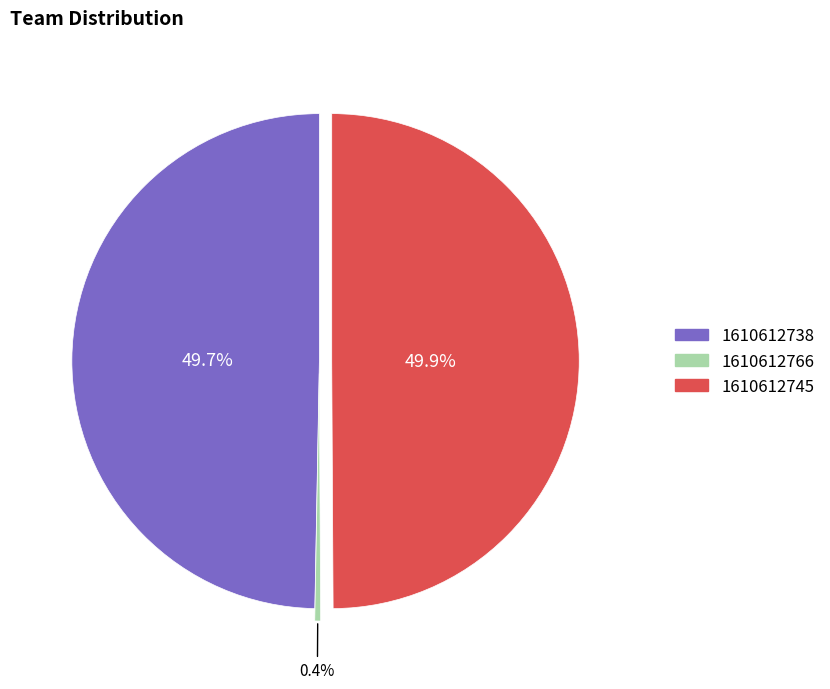

To the nearest percent, what percentage of the pie is 1610612745?

50%